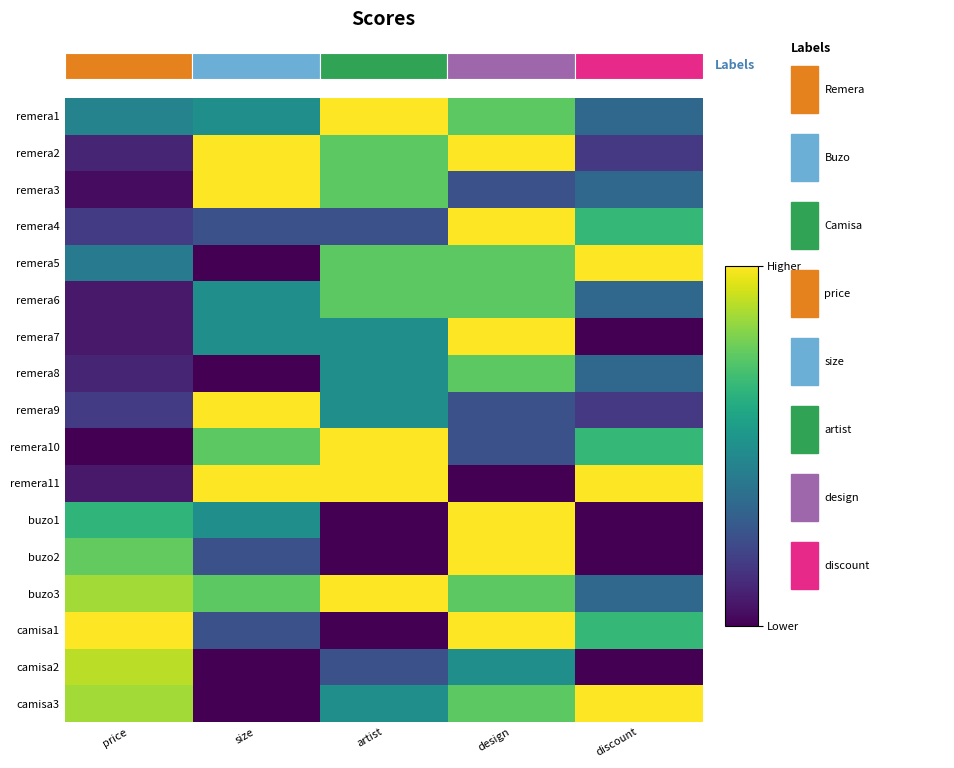

Is the value of remera2 at price greater than the value of remera3 at design?

No